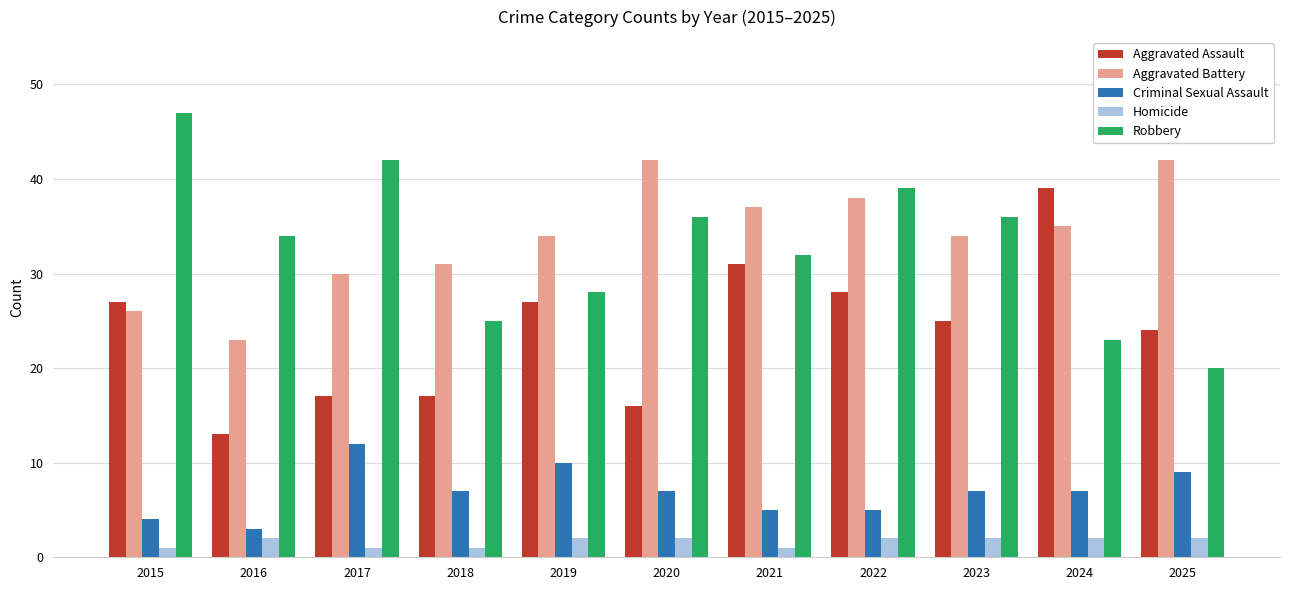

How many distinct data groups are displayed?

5